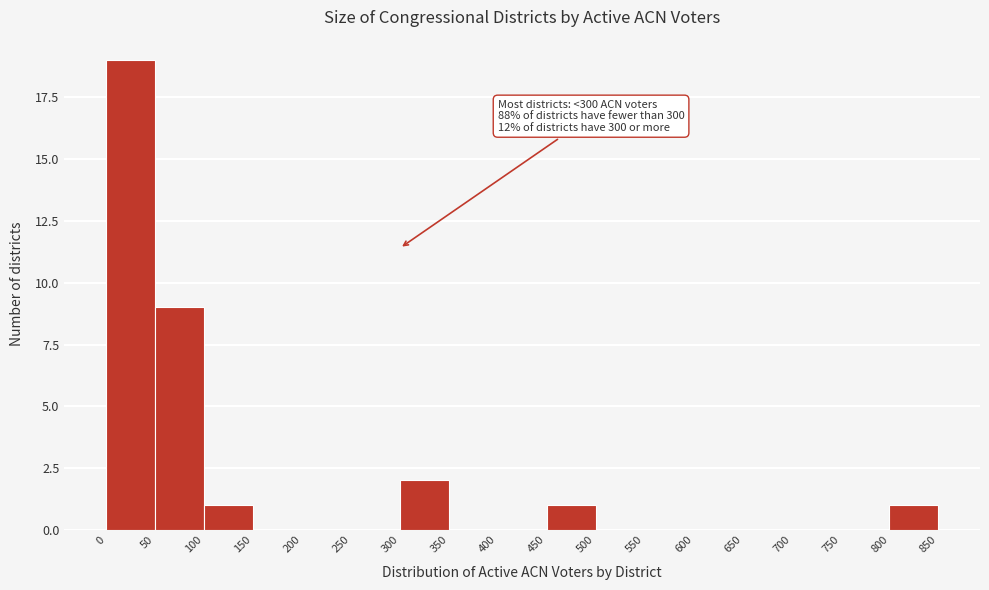

Over which range of the x-axis is the bar tallest?

0 to 50